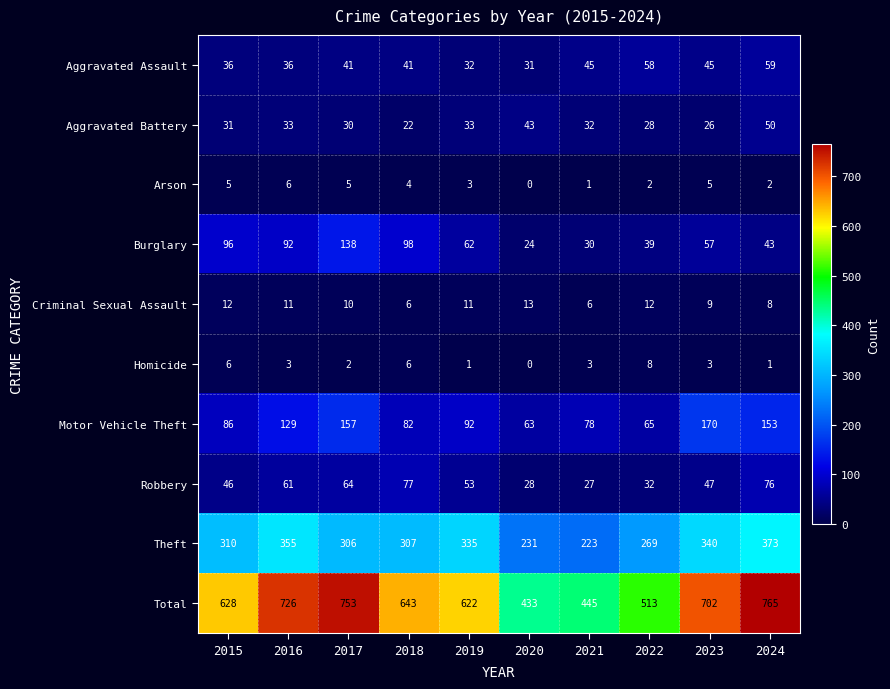

How many data points does each series have?

10